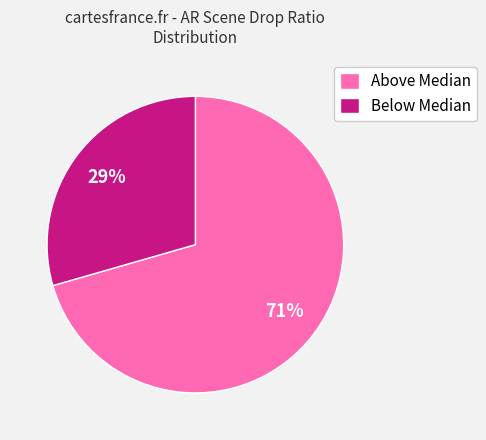

How many slices are in this pie chart?

2